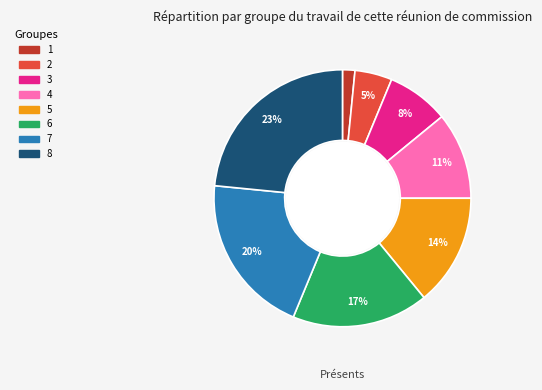

Do 3 and 4 together represent more than half of the pie?

No